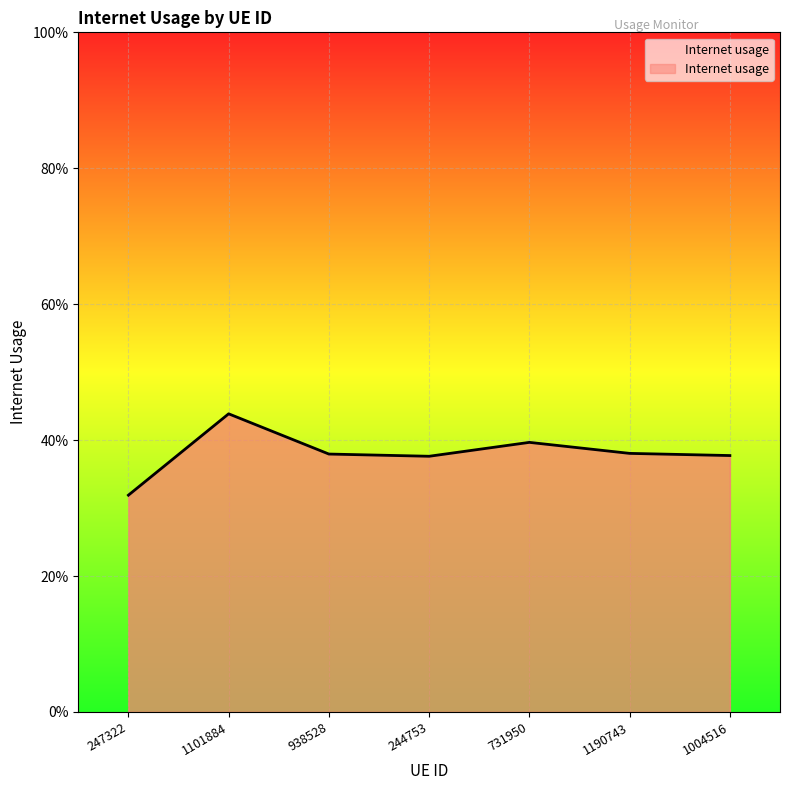

Reading left to right, extract all data points from this chart.

247322=0.3	1101884=0.4	938528=0.4	244753=0.4	731950=0.4	1190743=0.4	1004516=0.4